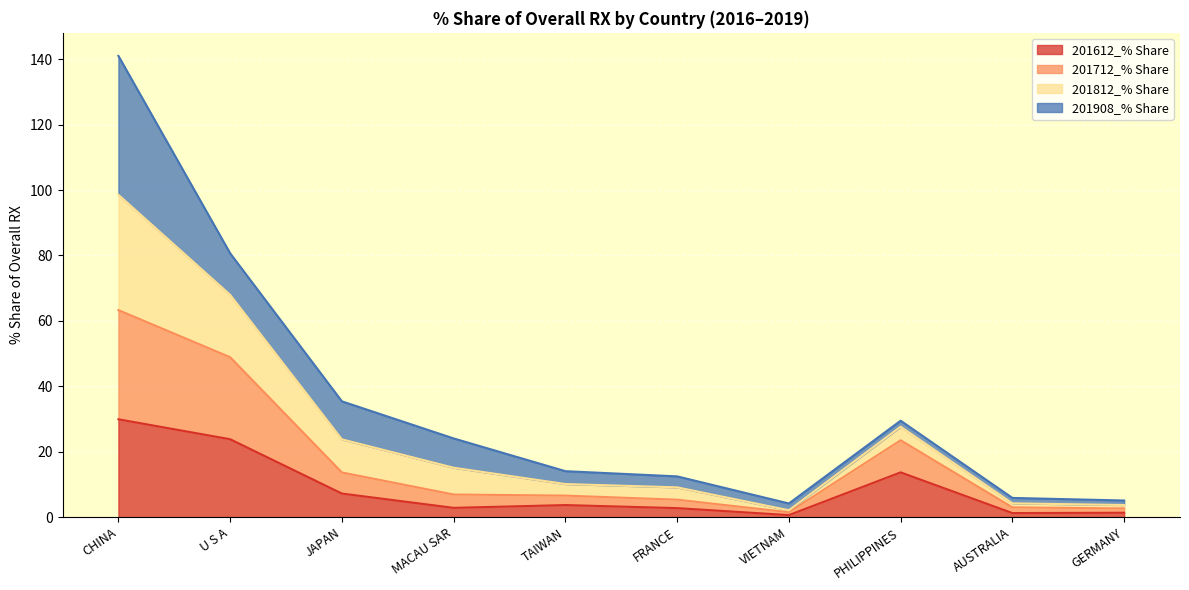

At which label does 201612_% Share reach its peak?

CHINA